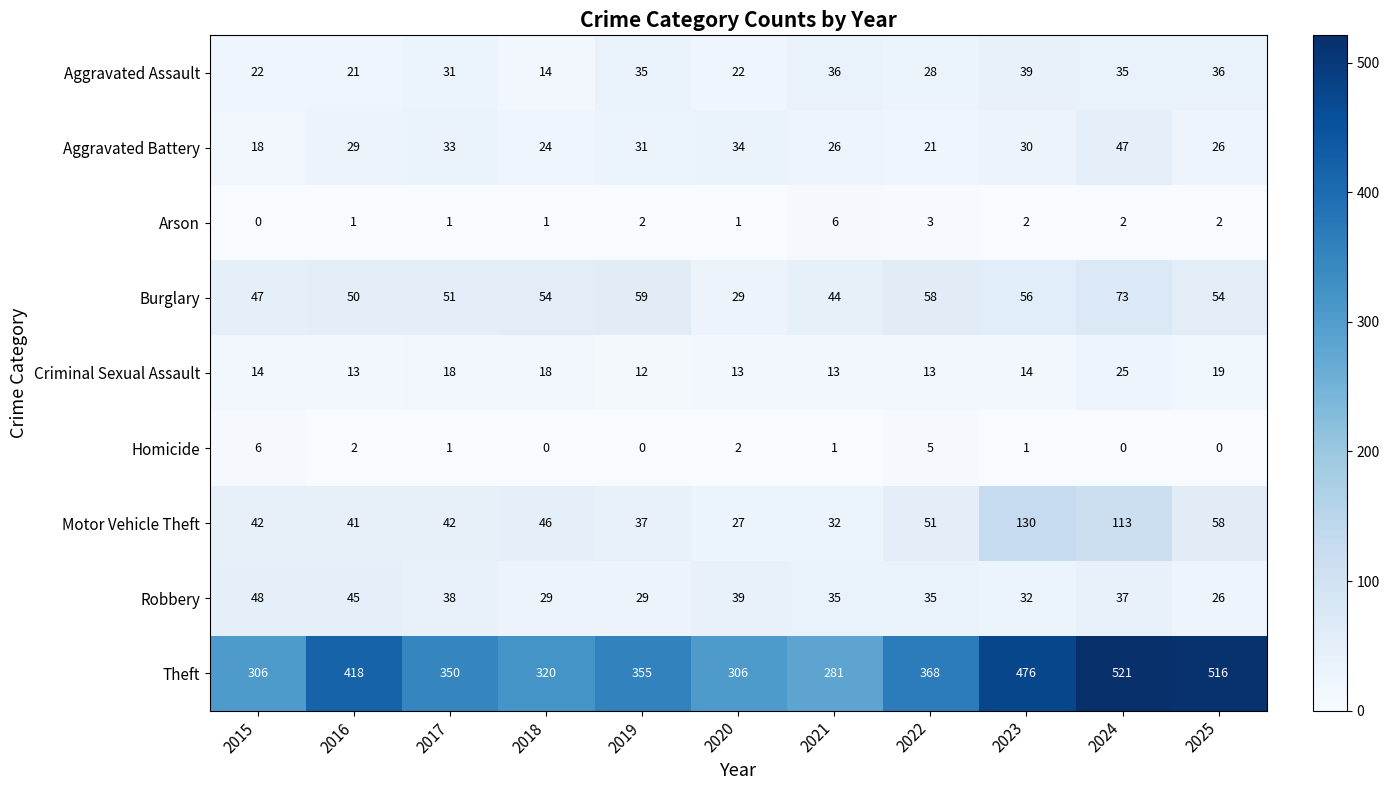

At how many categories does at least one series exceed 403?

4